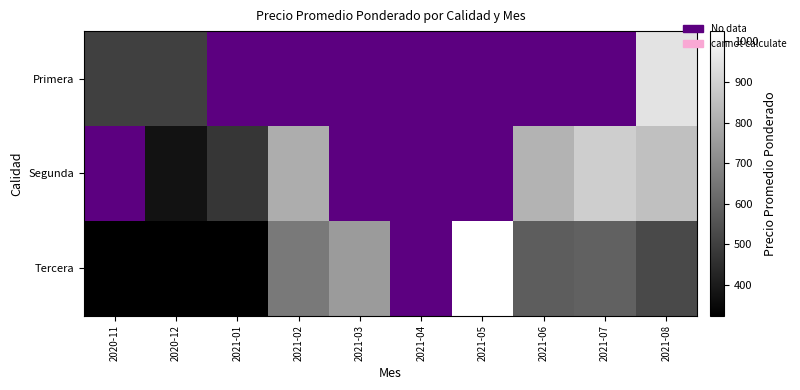

List the series in order of their overall mean, highest first.

Primera, Segunda, Tercera